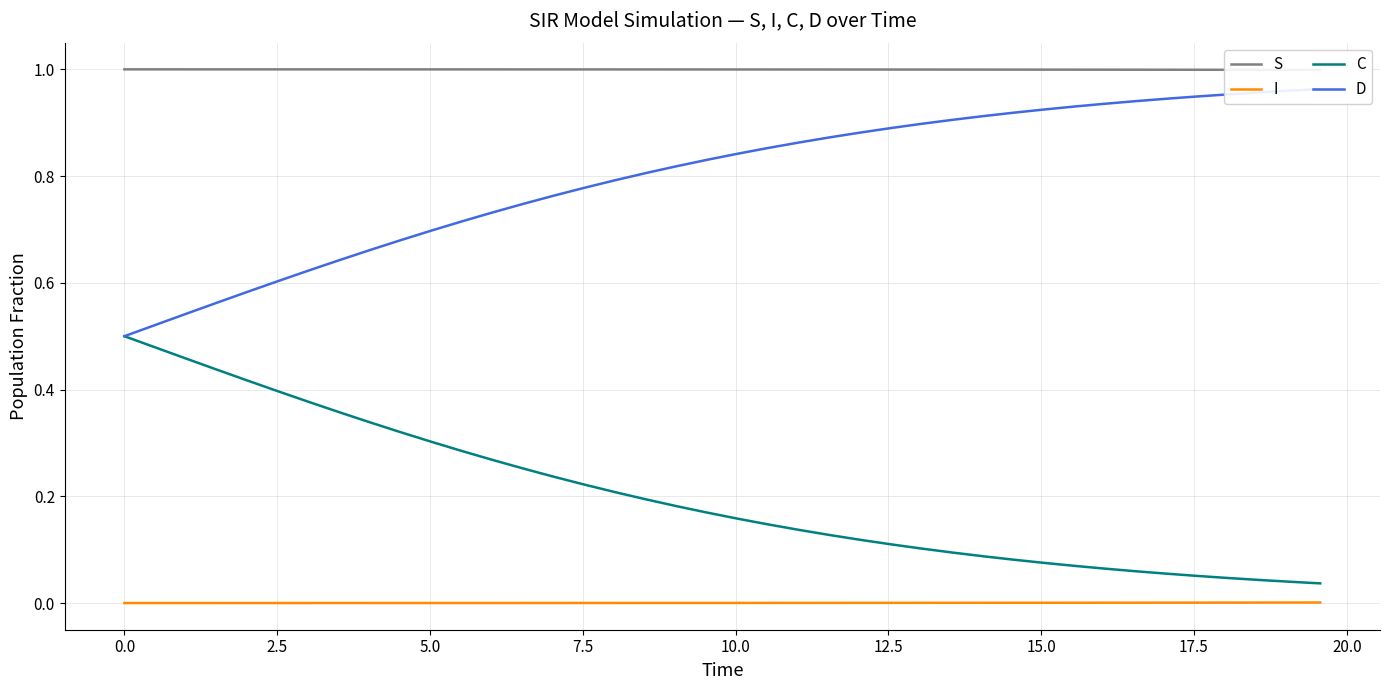

True or false: I and C intersect in this chart.

False